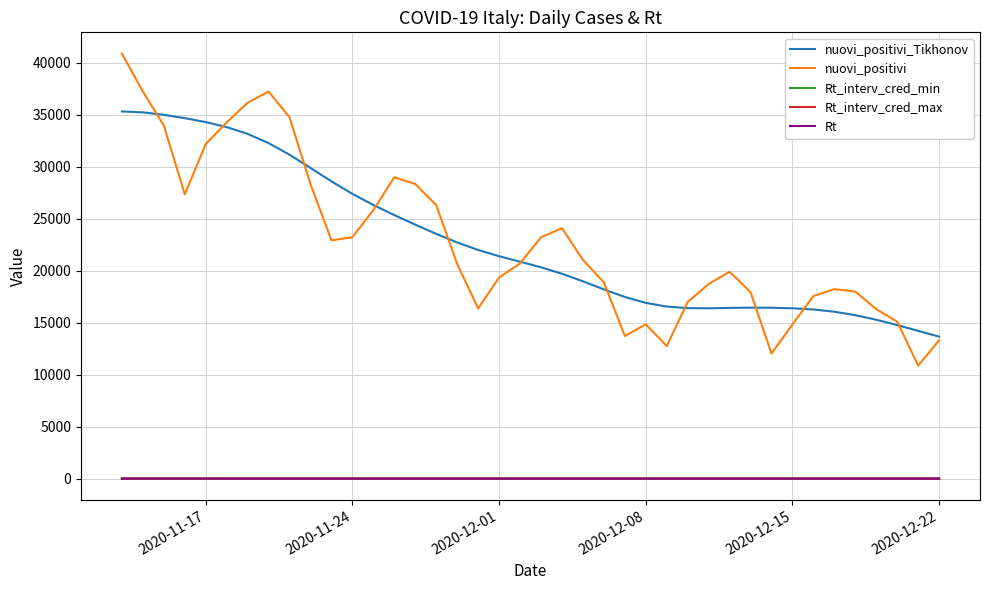

Which series has the largest range (max minus min)?

nuovi_positivi